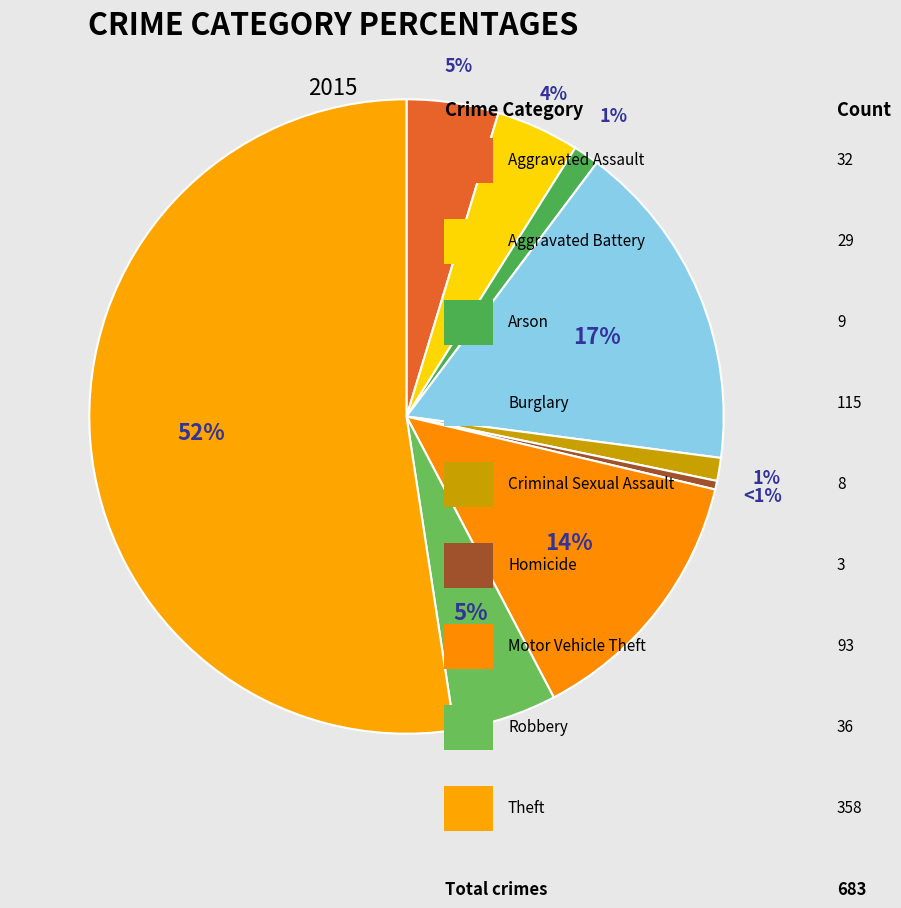

Do Criminal Sexual Assault and Theft together represent more than half of the pie?

Yes